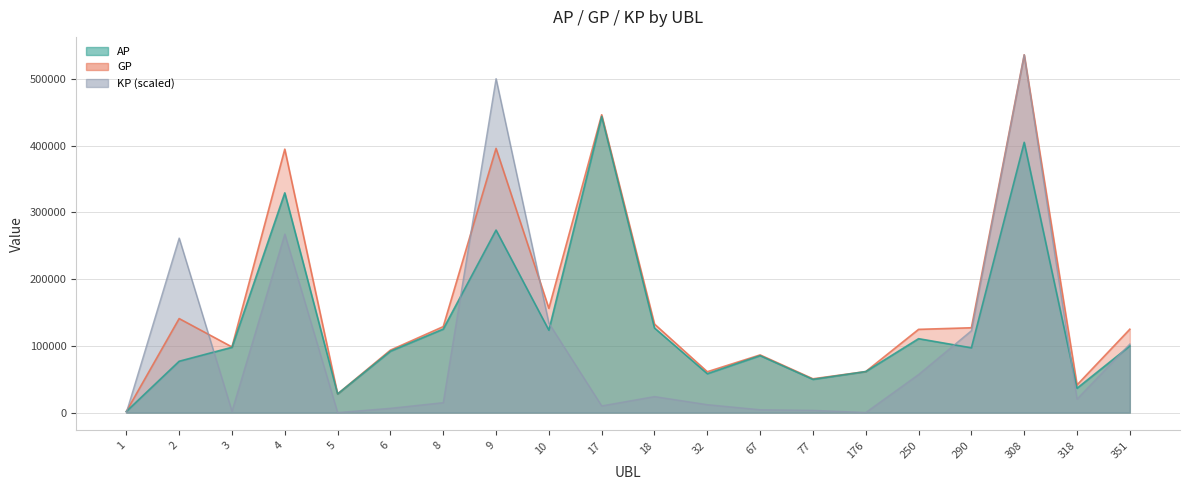

The value of GP at 4 is 394822.0. True or false?

True